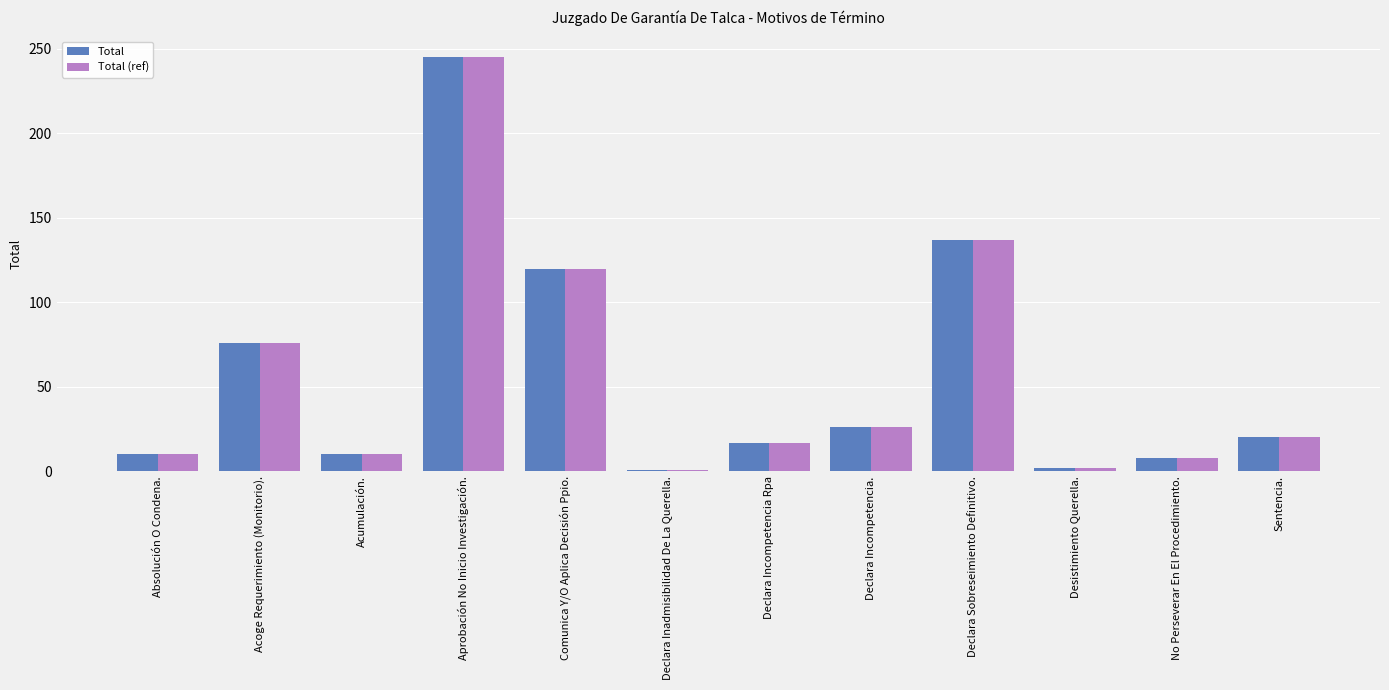

What position from the right is Acoge Requerimiento (Monitorio).?

11